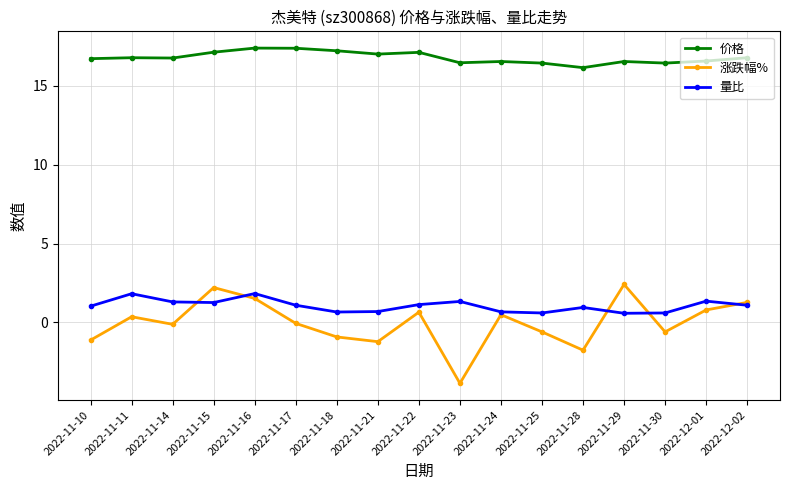

True or false: 价格 and 量比 intersect in this chart.

False